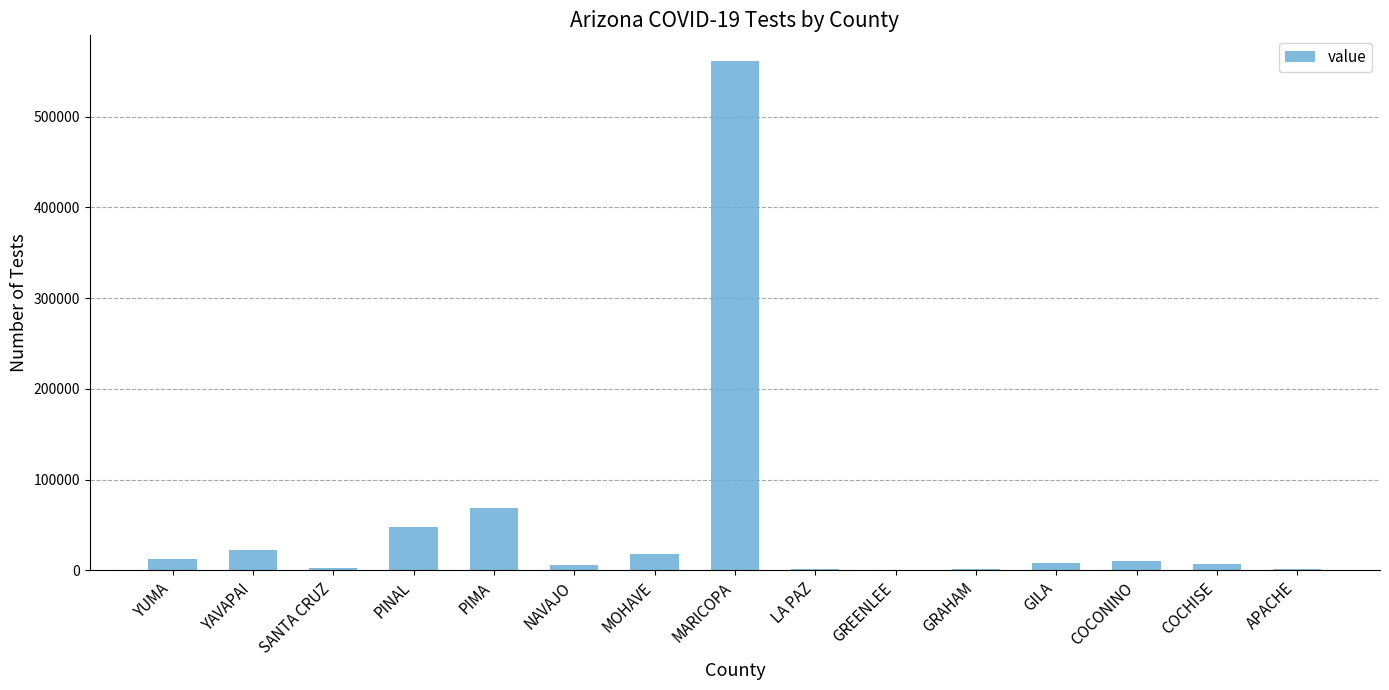

What is the sum of all values?

772457